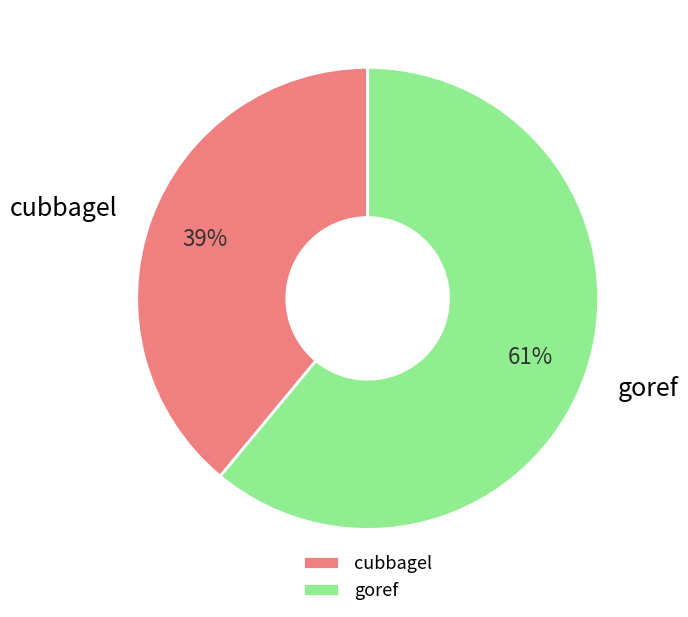

How many slices are in this pie chart?

2